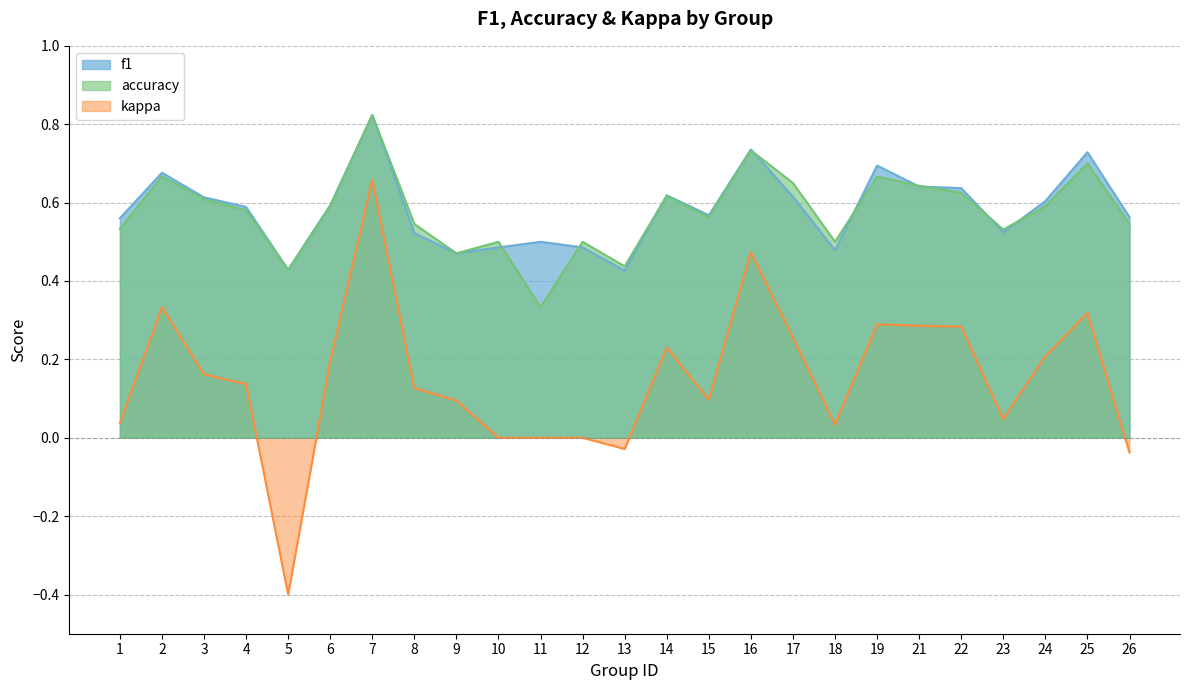

True or false: accuracy and f1 intersect in this chart.

True